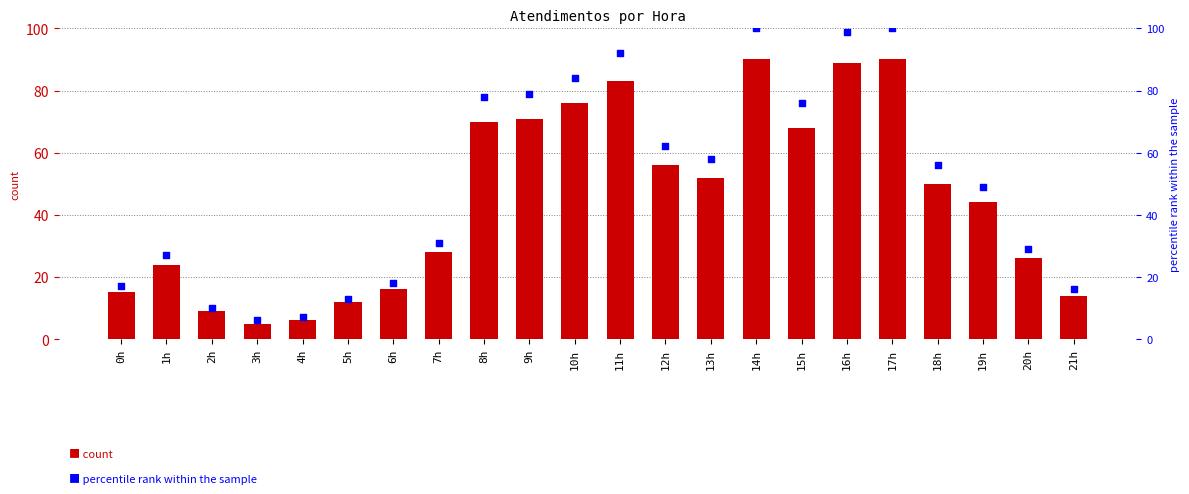

Which series has the largest total across all categories?

percentile rank within the sample